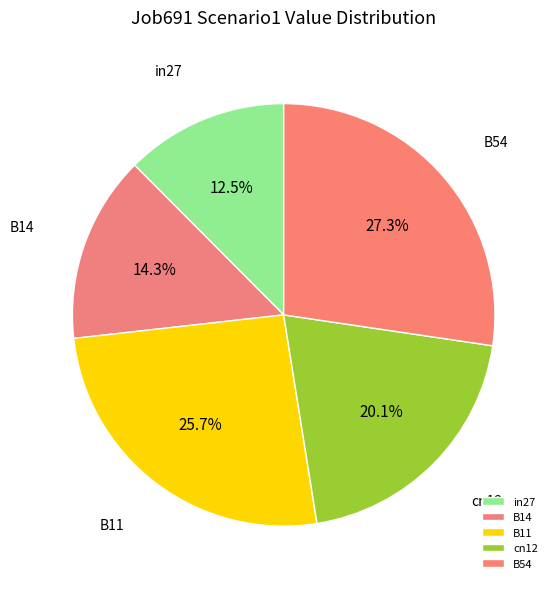

To the nearest percent, what is the combined percentage of in27 and B14?

27%